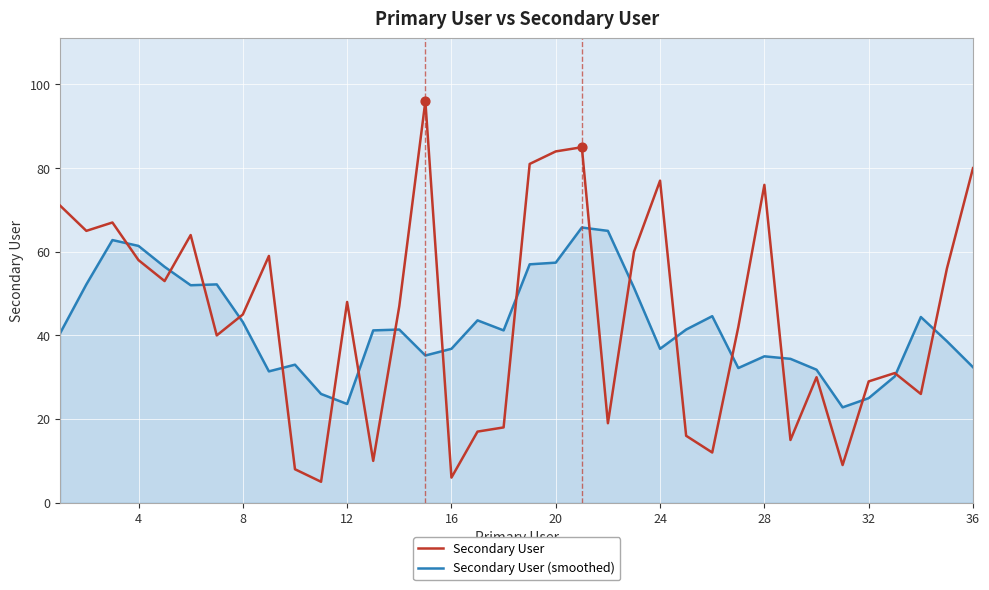

Which series has the largest range (max minus min)?

Secondary User